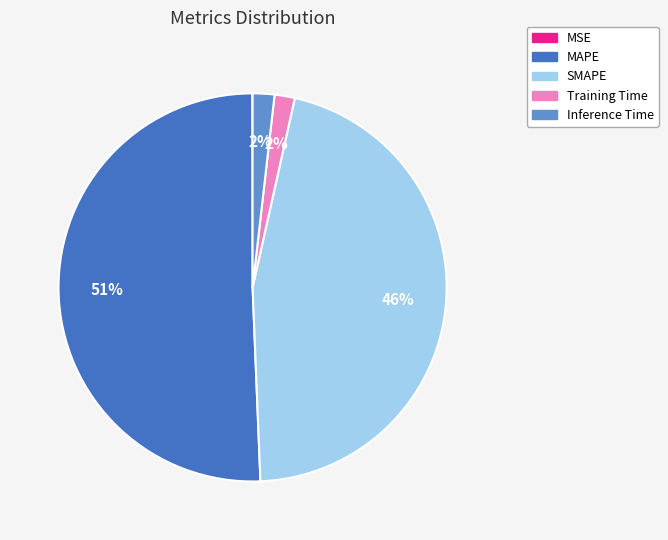

The Training Time slice represents 2% of the pie. True or false?

True